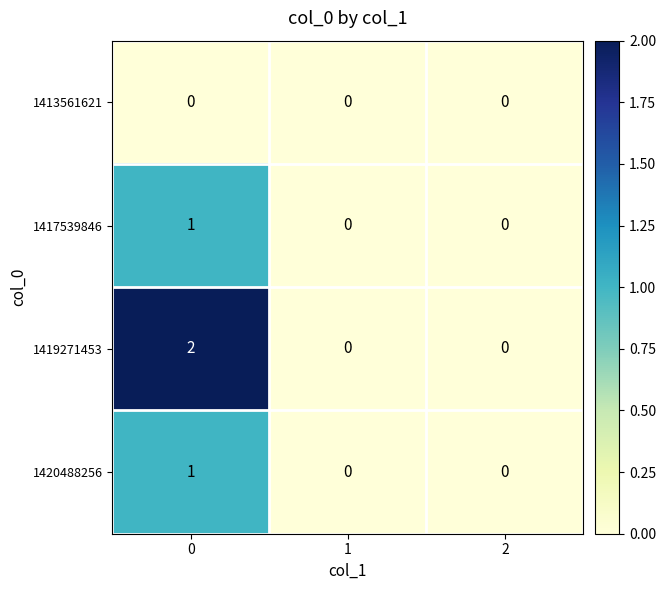

Which series changed the most between 0 and 2?

1419271453